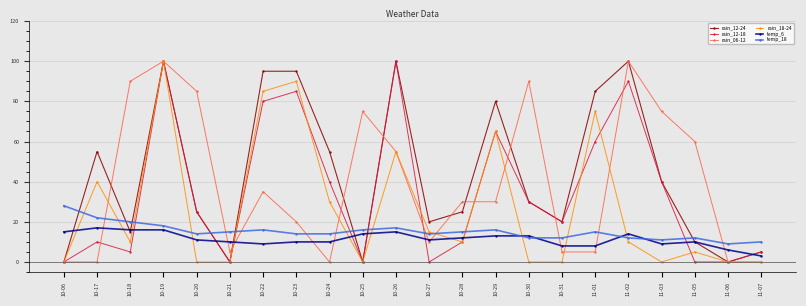

Where is the first local maximum for rain_06-12?

10-19